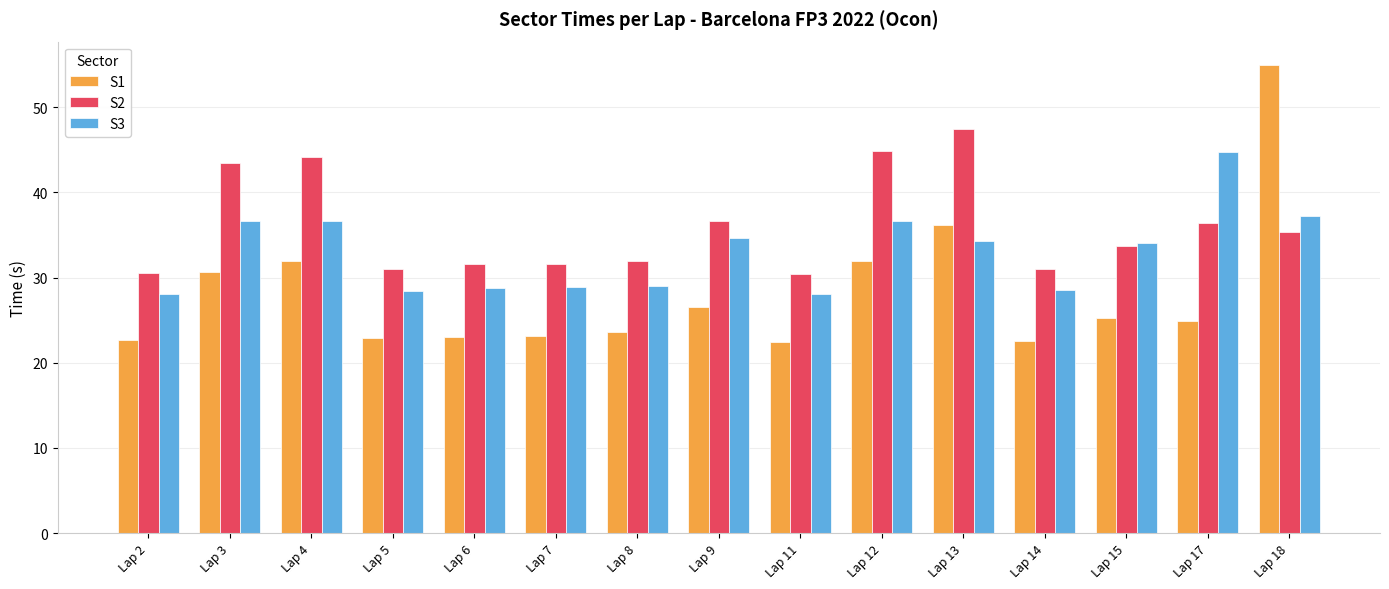

What is the difference between the maximum and minimum values in the S3 series?

16.7